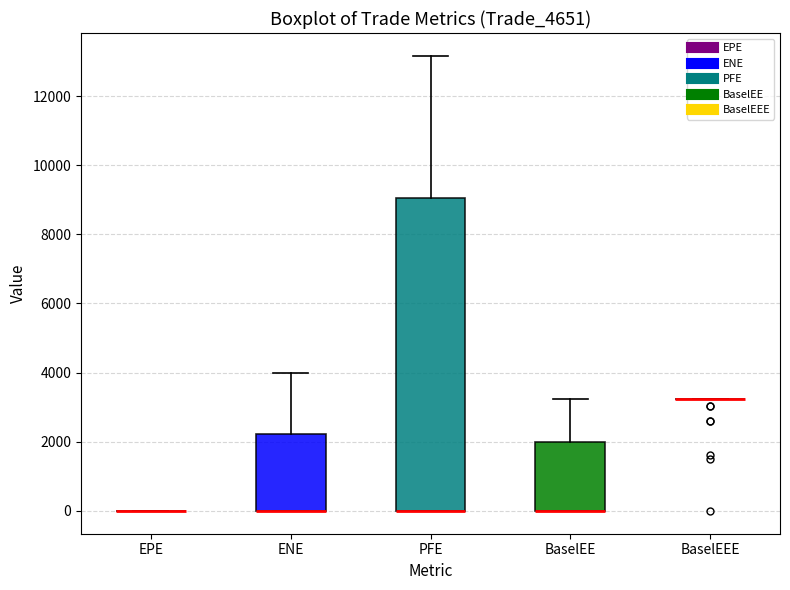

Comparing the boxes themselves (not the whiskers), which one is the tallest?

PFE